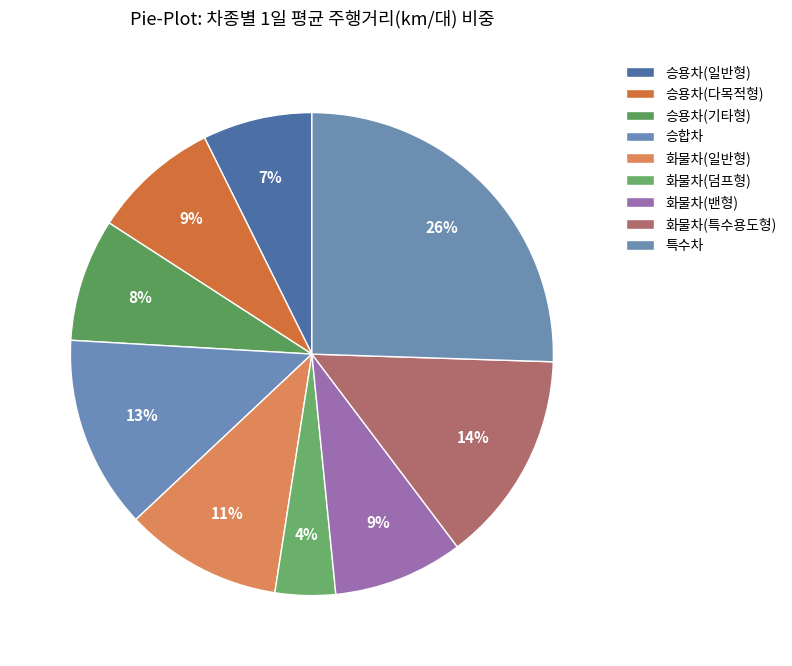

To the nearest percent, what percentage of the pie is 화물차(일반형)?

11%